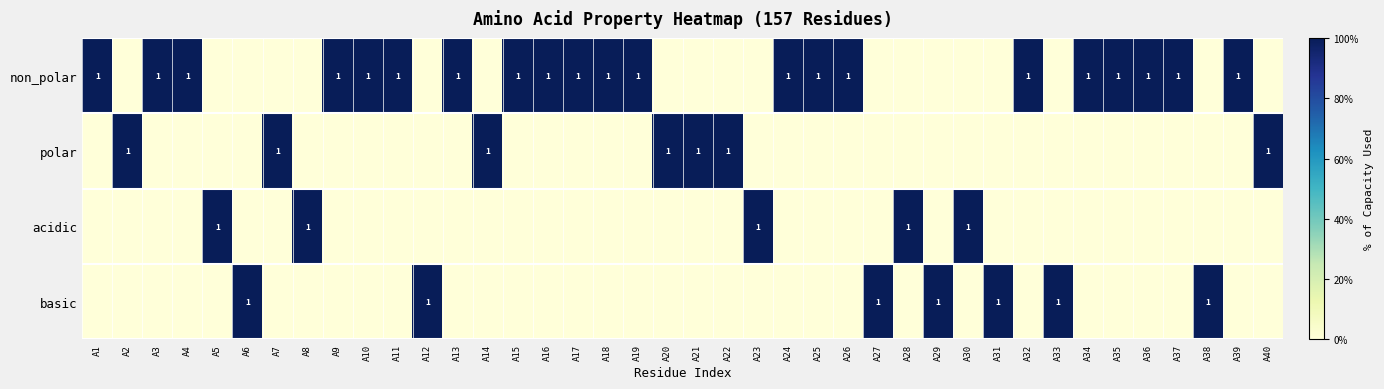

Which label corresponds to the smallest value in the chart?

A2